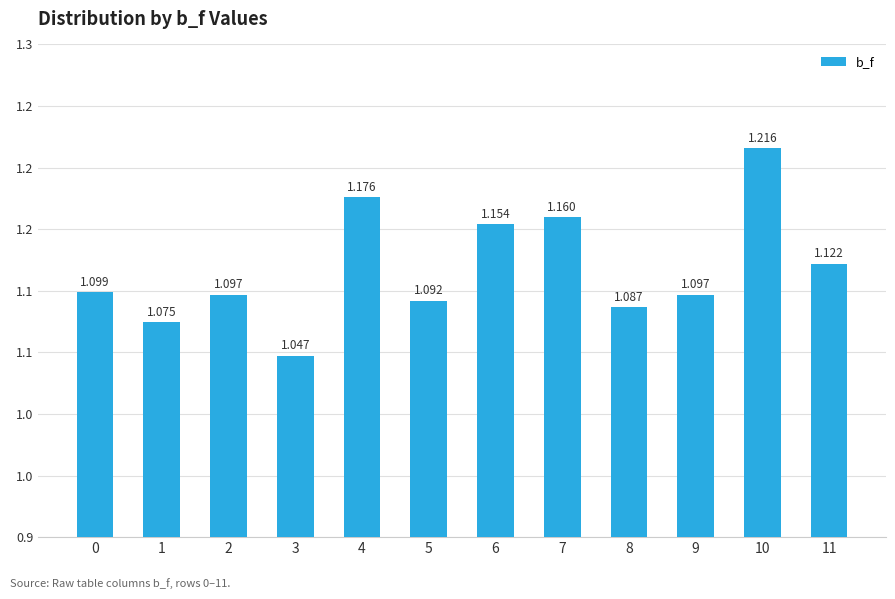

Is it true that the value at 9 is 1.1?

True